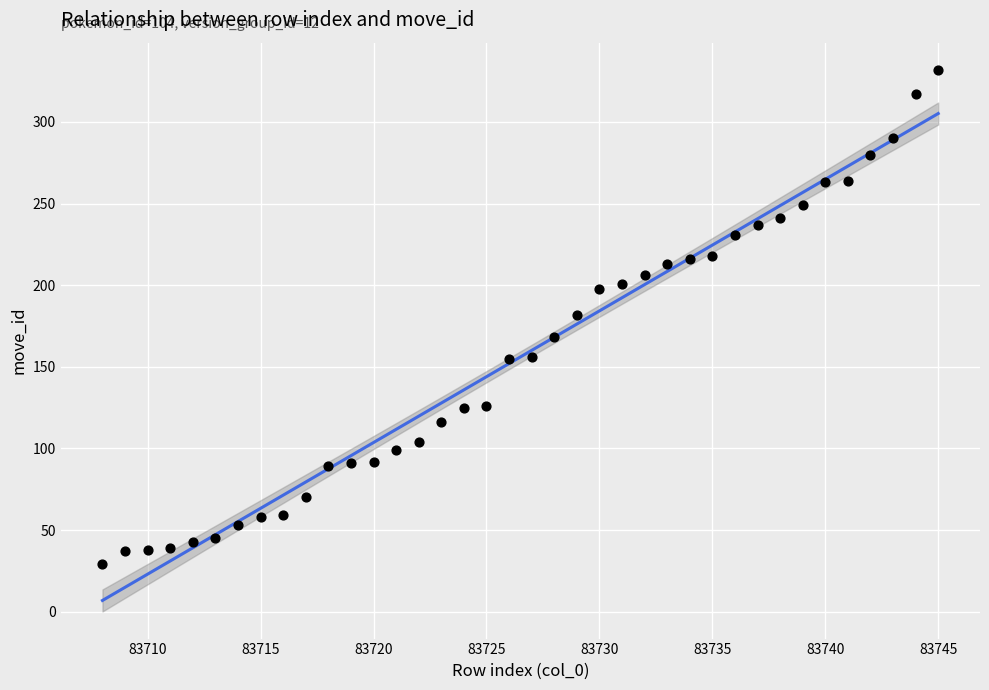

What is the range of Y values (max minus min)?

303